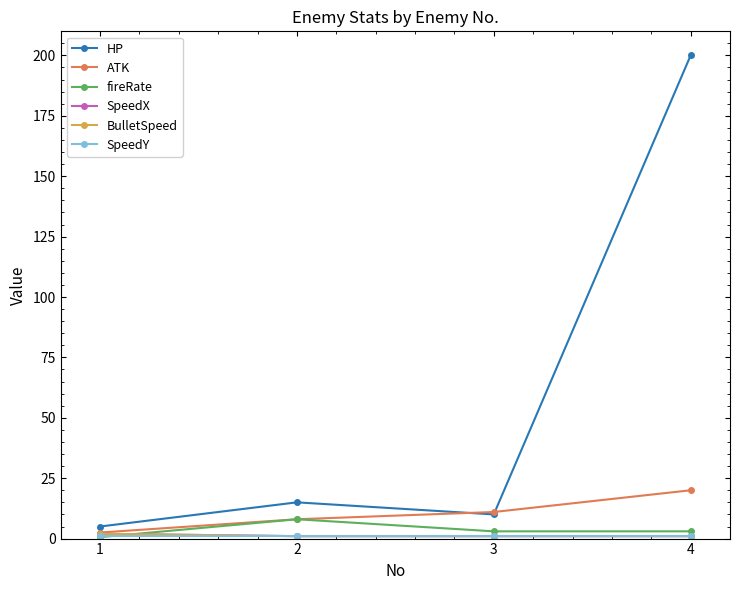

True or false: SpeedY and SpeedX cross at least once.

False